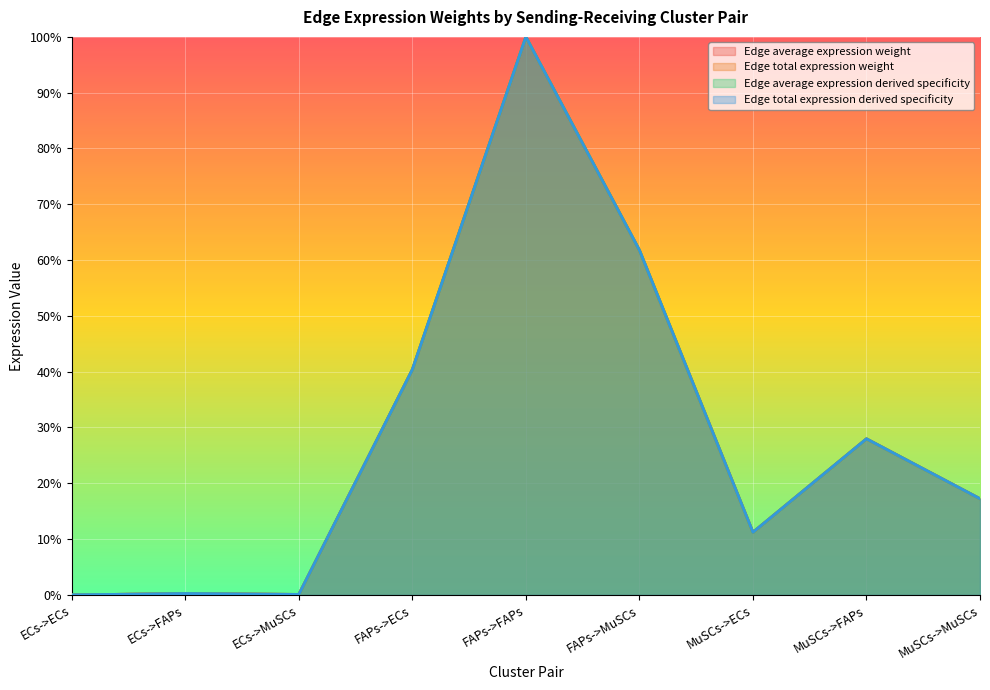

Which series has the largest total across all categories?

Edge total expression weight